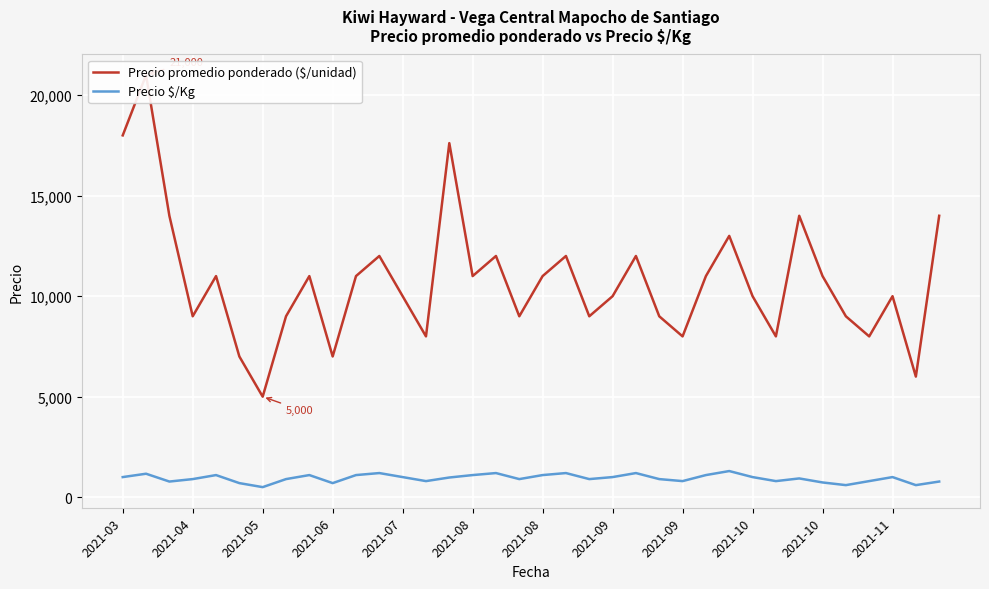

What is the difference between the highest and lowest values at 2021-08?

6300